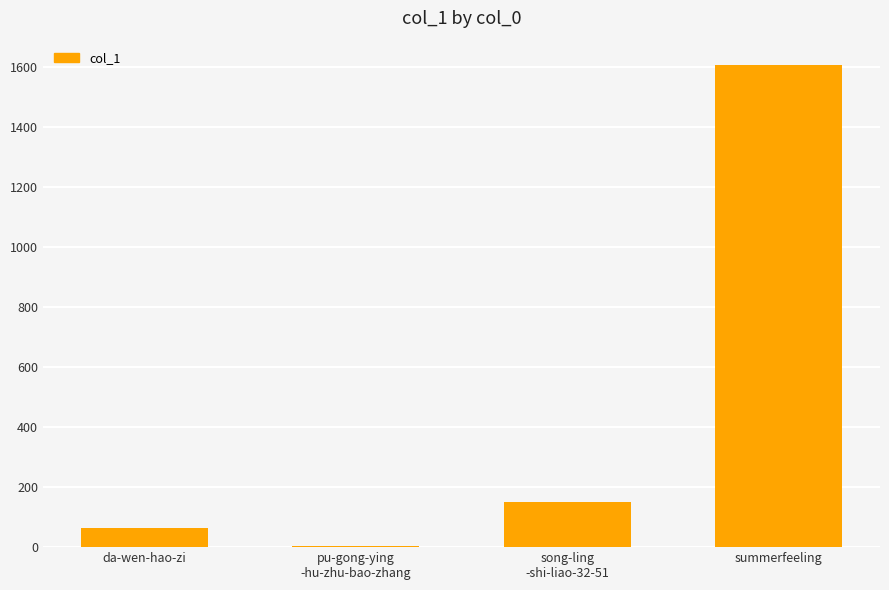

Are the bars horizontal?

No